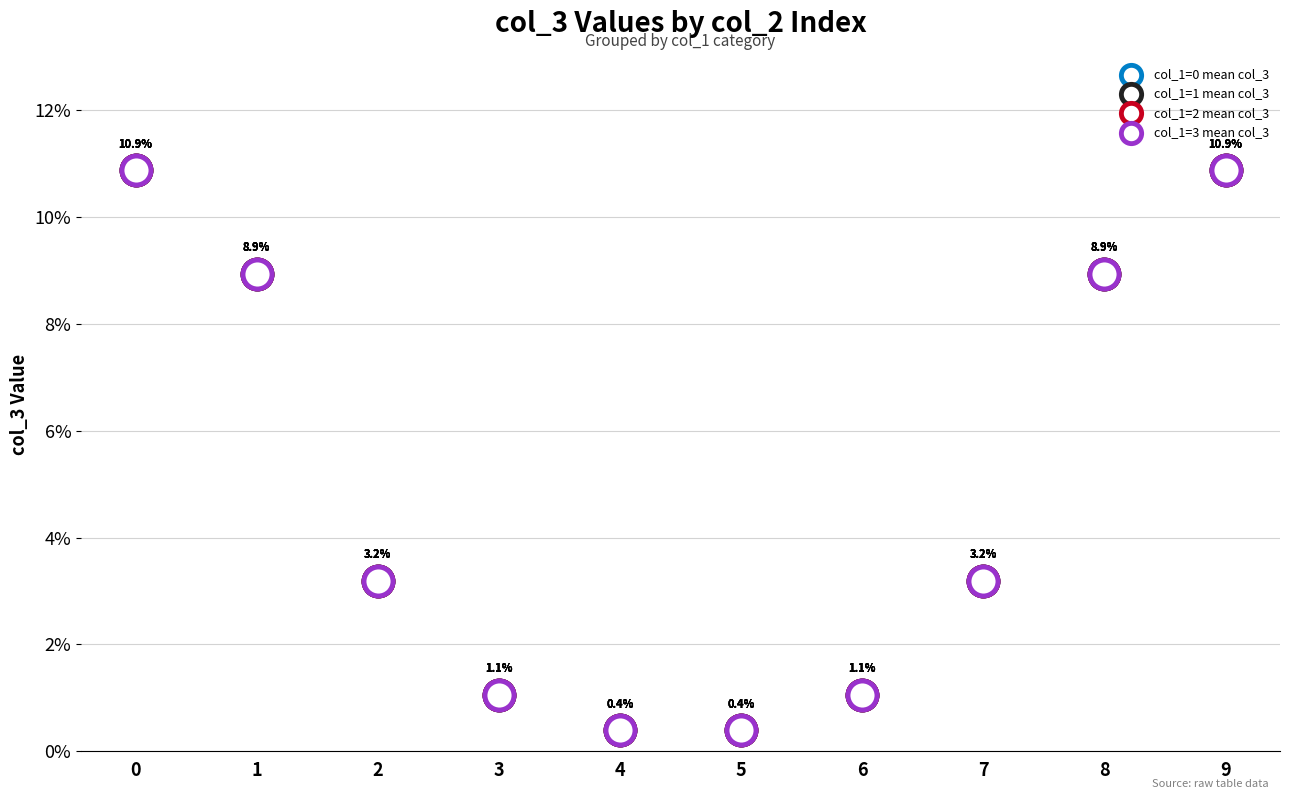

Which series has the widest spread of Y values?

col_1=3 mean col_3